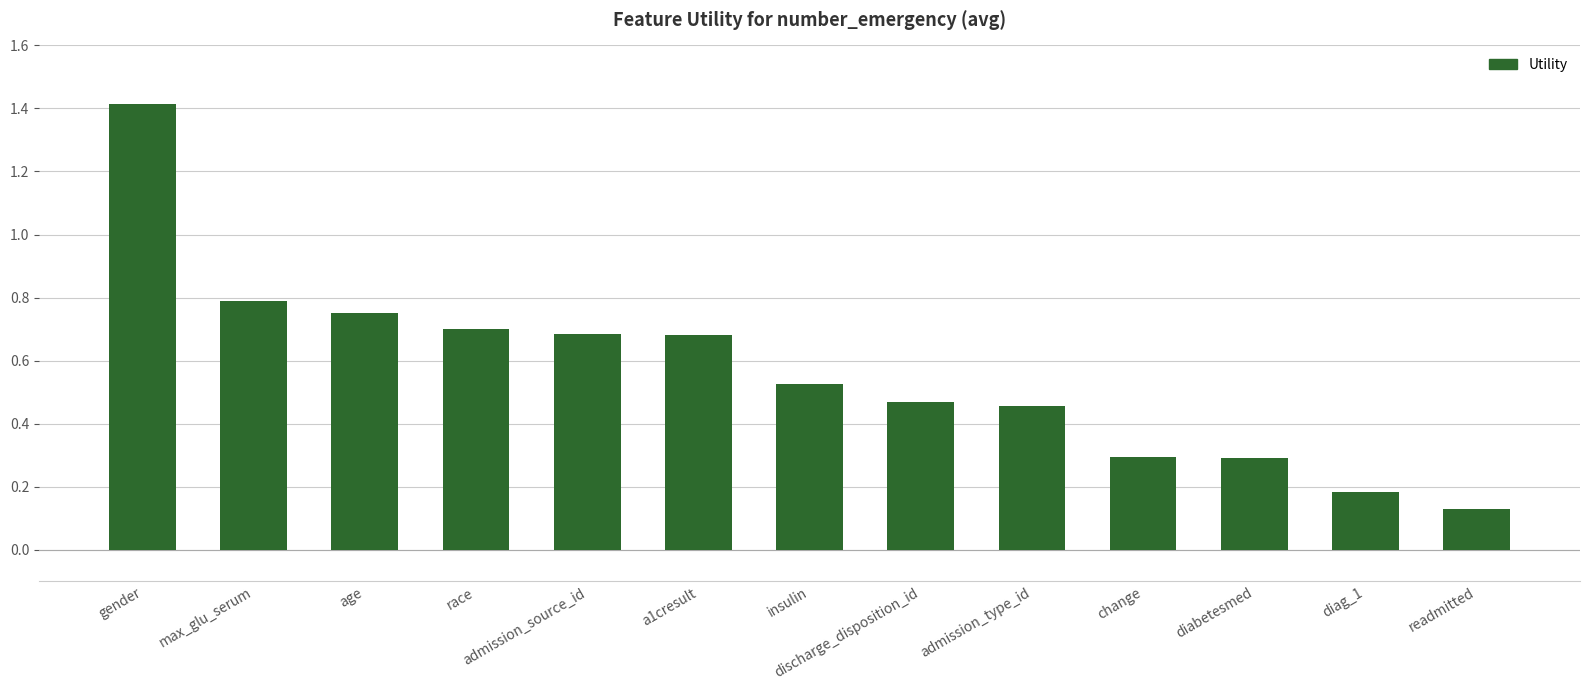

How many values are between 0 and 1?

12